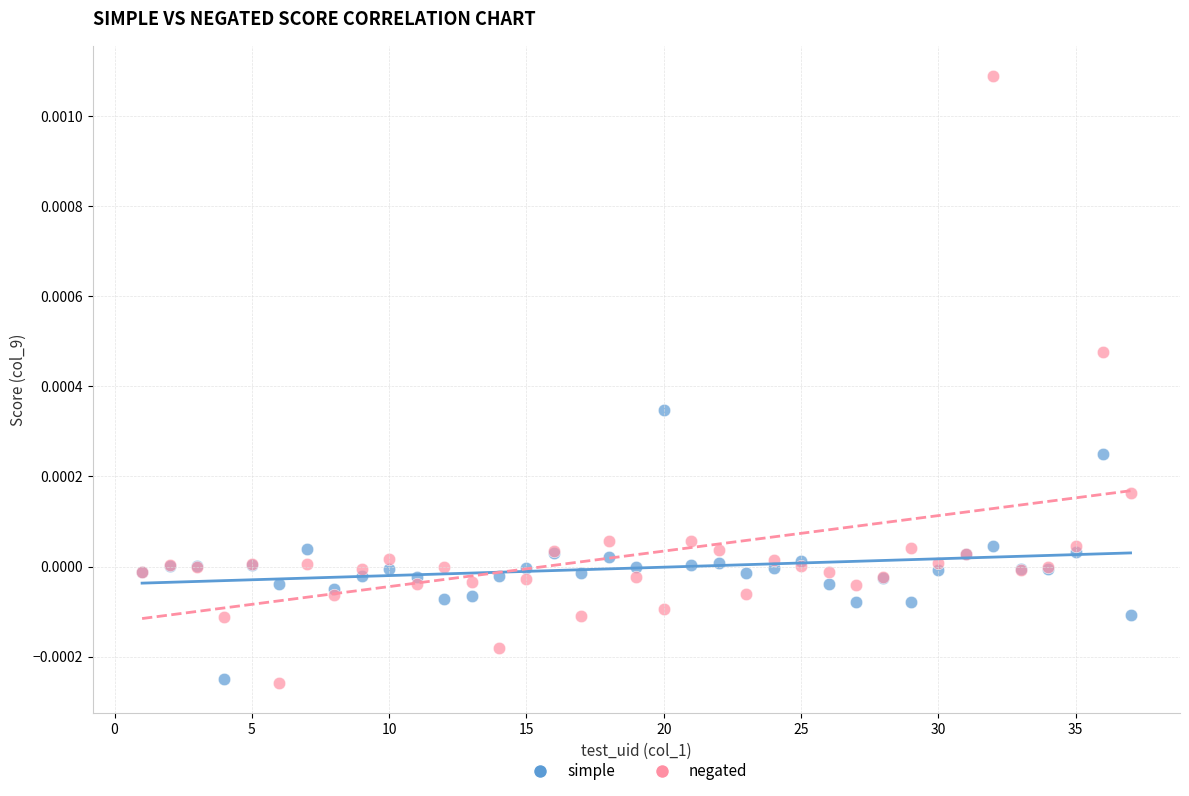

Which series contains the highest Y value?

negated